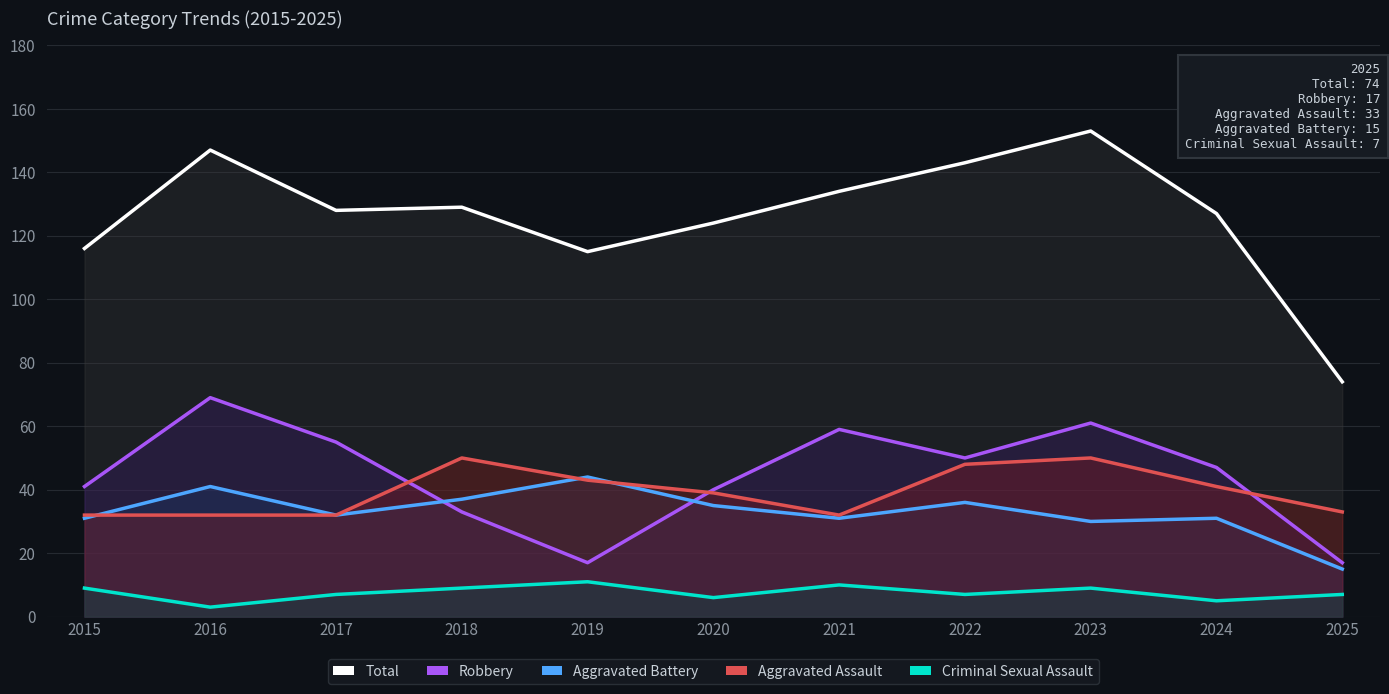

What is the smallest value displayed?

3